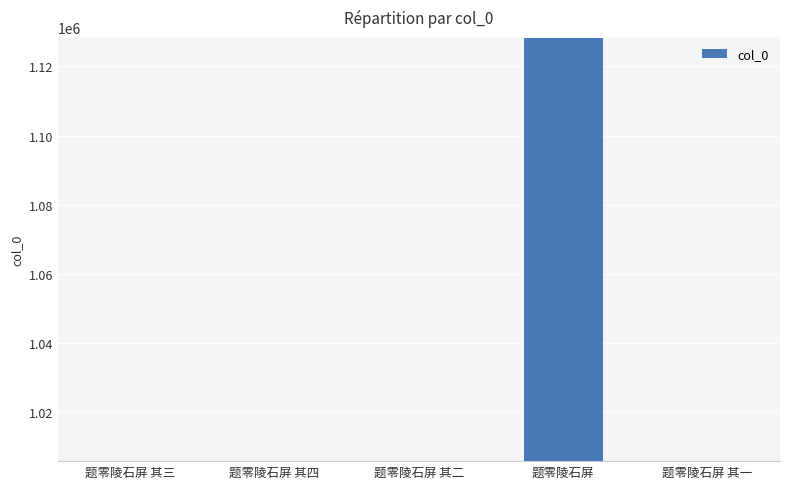

What is the ratio of the value at 题零陵石屏 to the value at 题零陵石屏 其四?

1.1